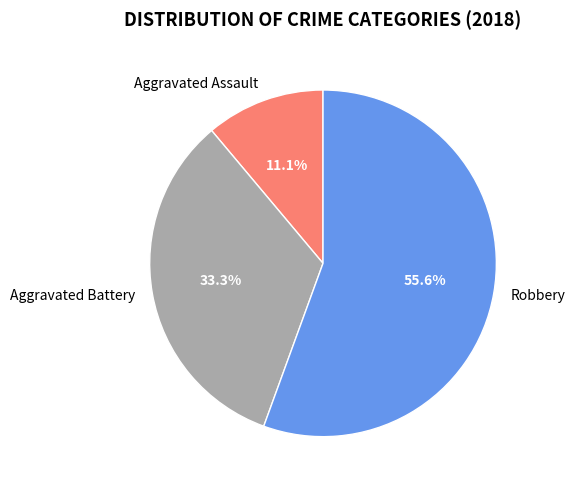

What portion of the pie excludes Aggravated Assault?

88.9%